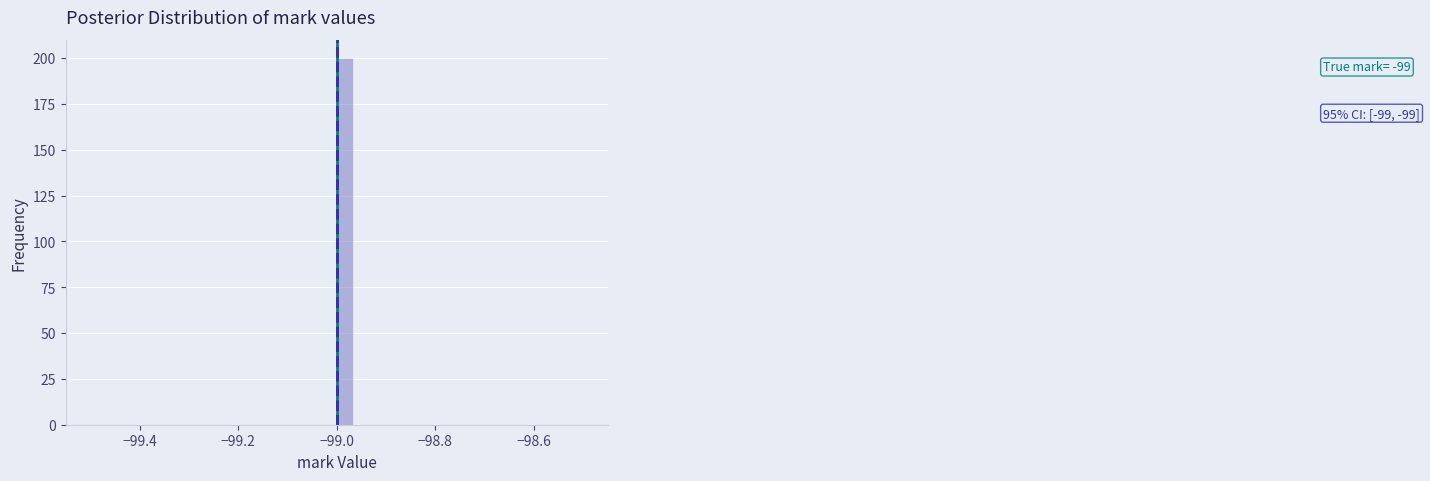

Around what value on the x-axis is the tallest bar? Give the approximate position of its centre, as read against the axis.

-98.98